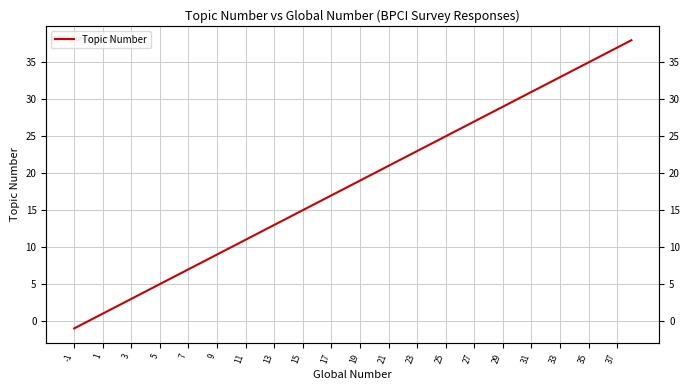

How many positive values are there?

38